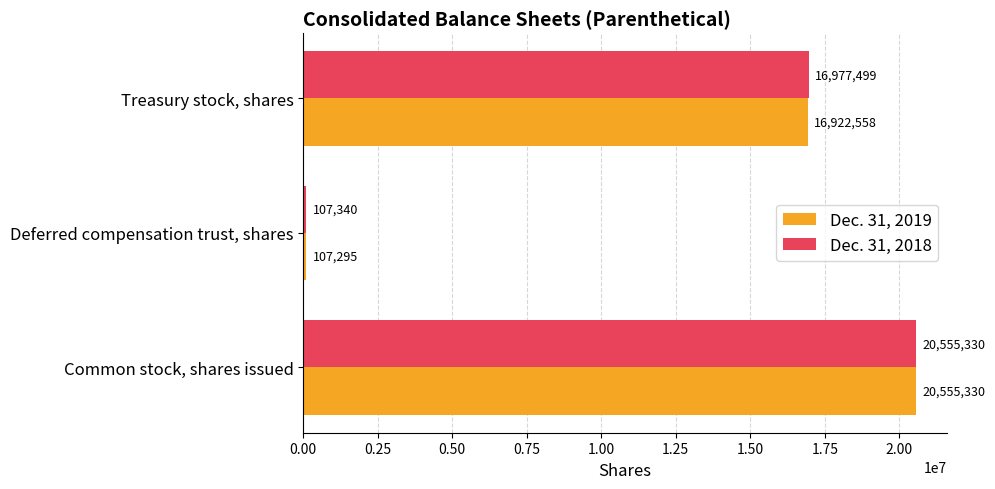

What is the maximum value for Dec. 31, 2018?

20555330